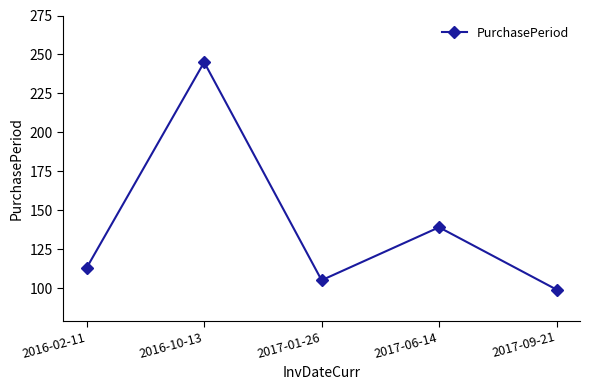

Read the value at 2017-01-26, to the nearest 50.

100